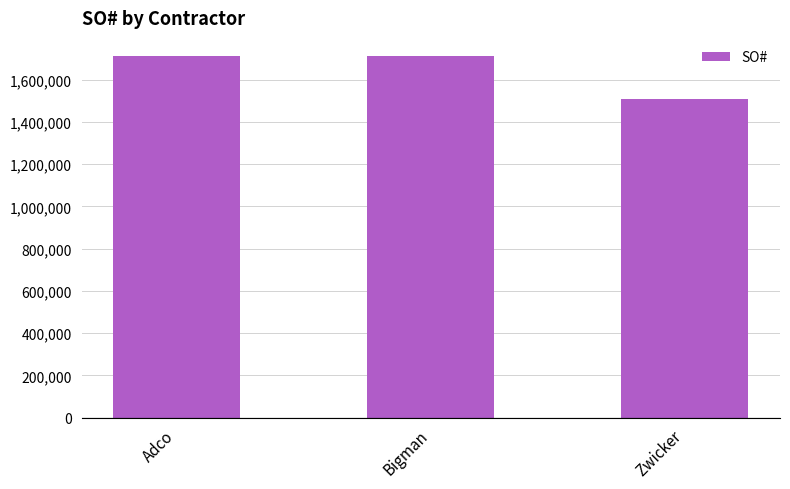

What is the maximum value shown in the chart?

1712084